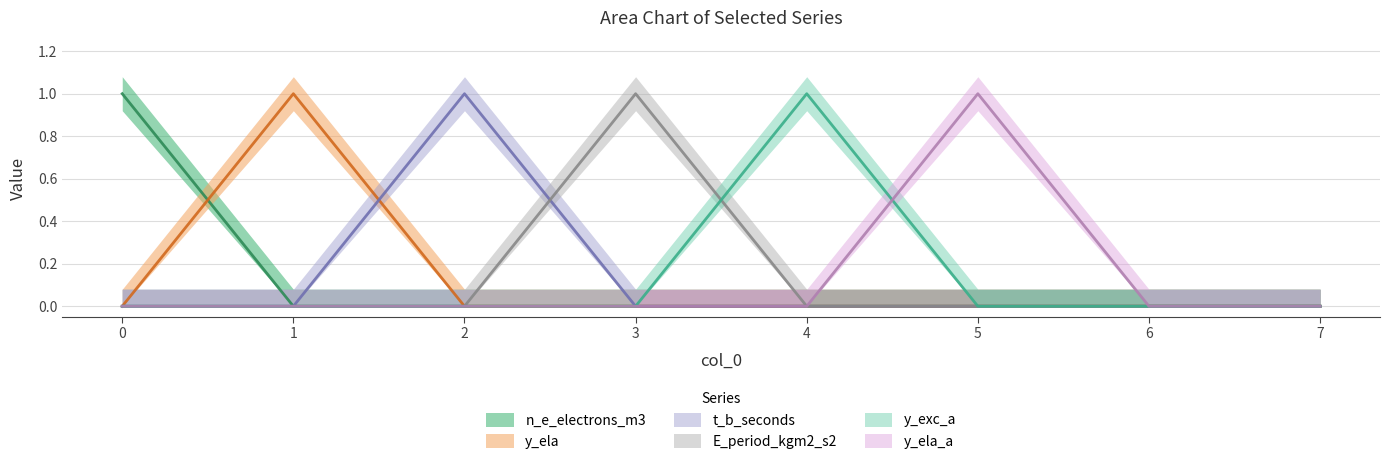

What is the difference between the maximum and minimum values in the n_e_electrons_m3 series?

1